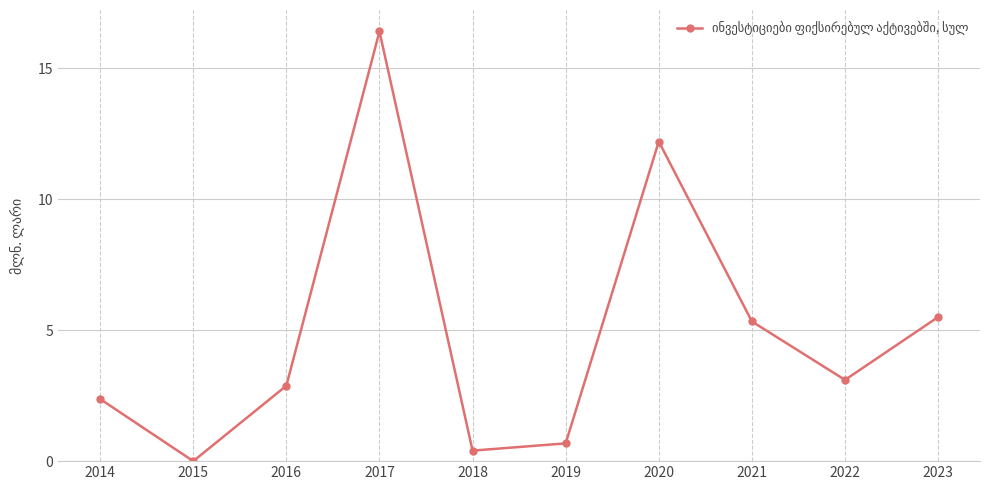

Rank the categories by value from highest to lowest.

2017, 2020, 2023, 2021, 2022, 2016, 2014, 2019, 2018, 2015